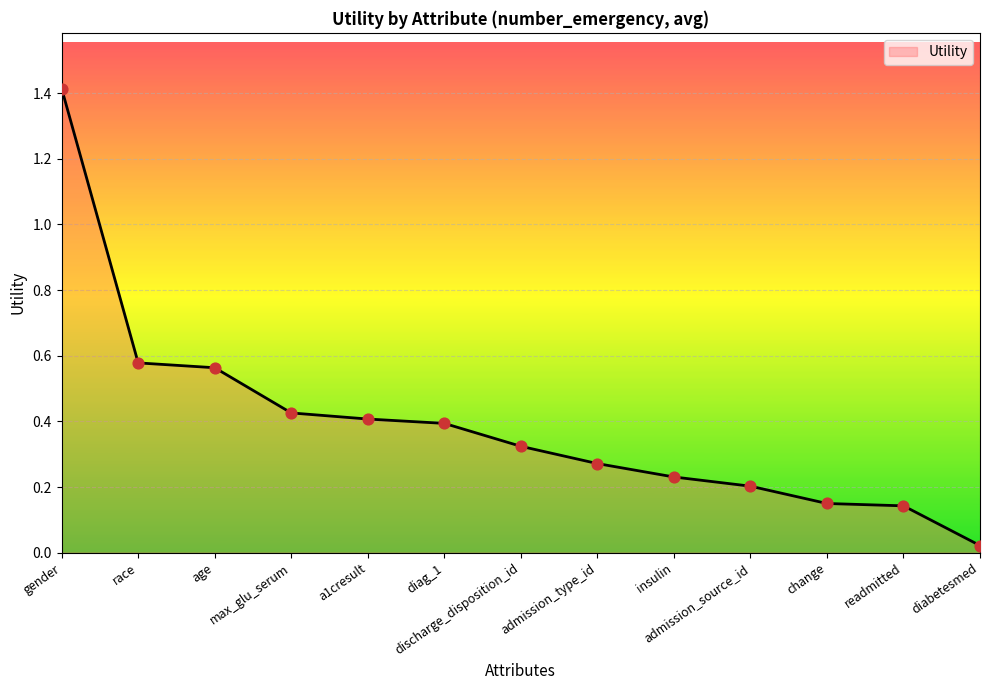

What is the change in value from admission_type_id to readmitted?

-0.1